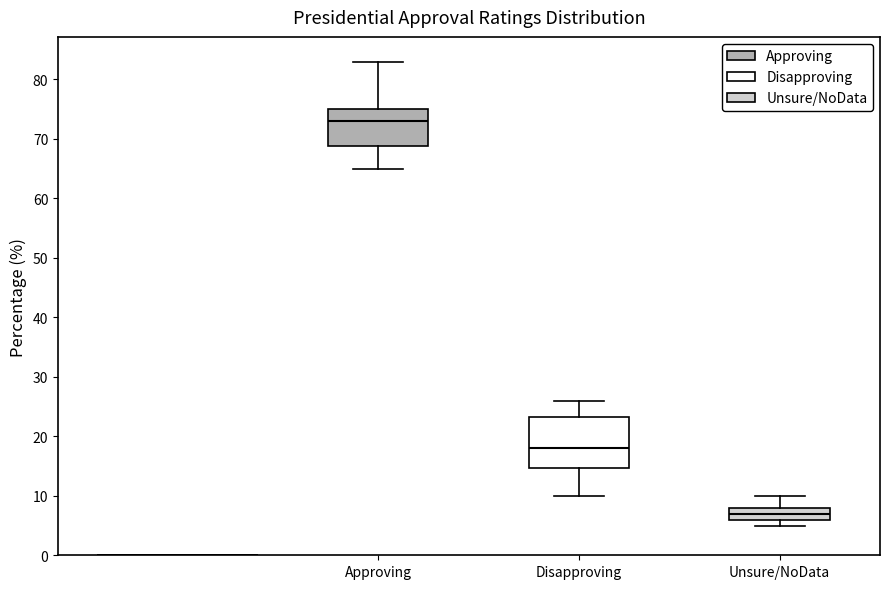

Which box's median line is the highest?

Approving